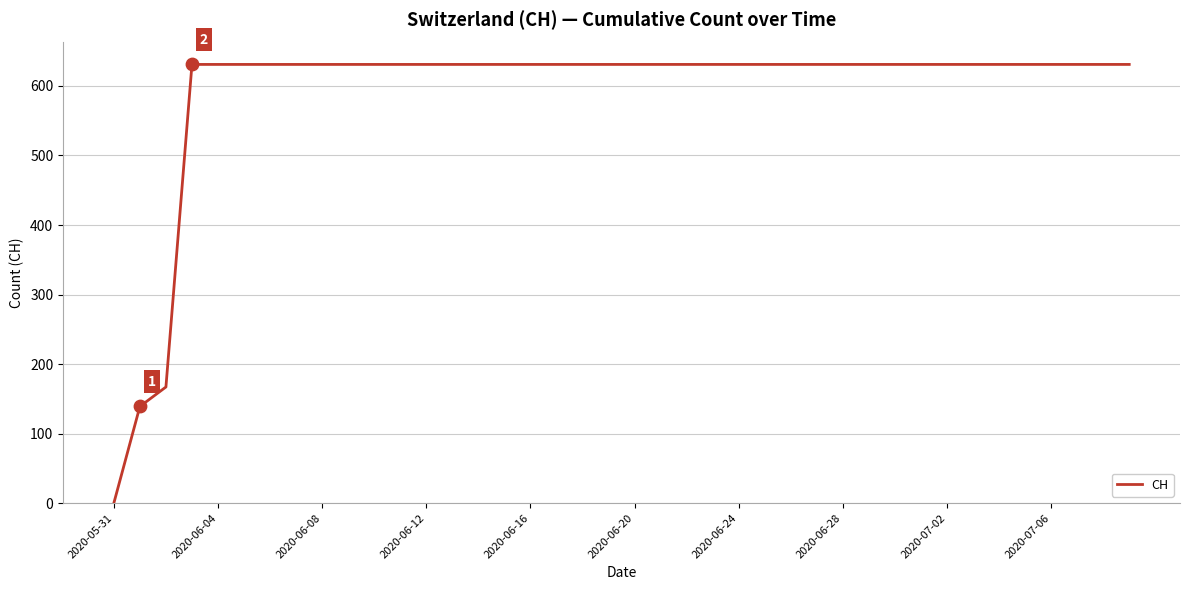

What is the maximum value shown in the chart?

631